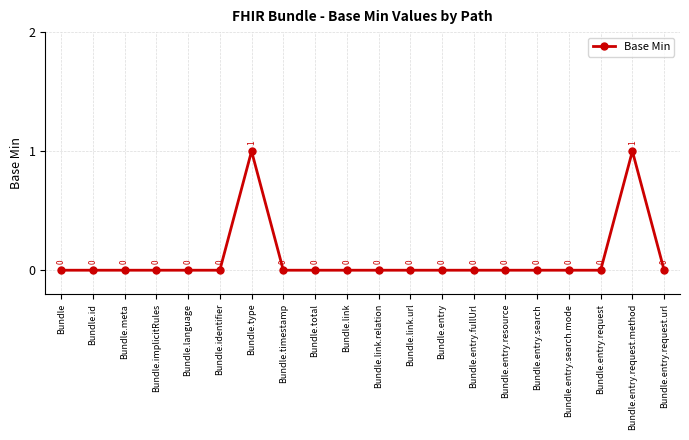

What position from the right is Bundle.implicitRules?

17